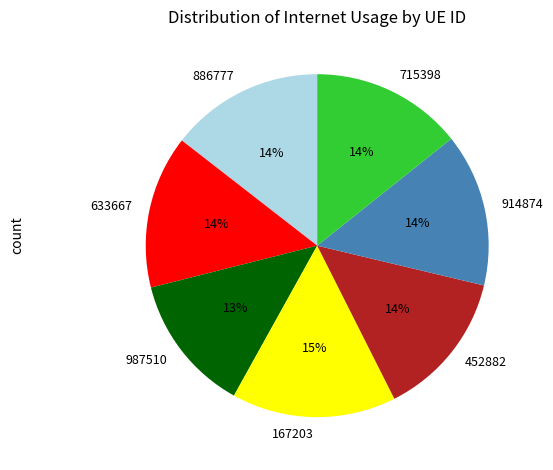

Does any single category account for the majority?

No